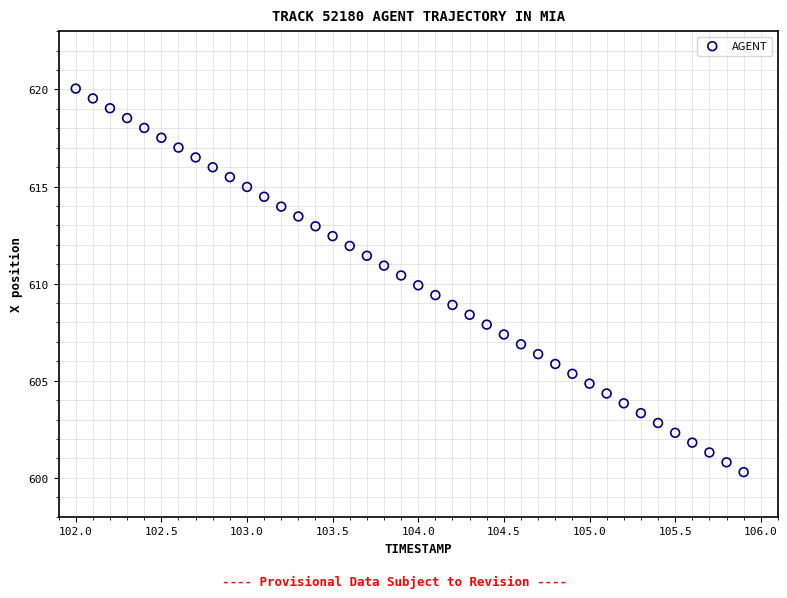

What is the range of Y values (max minus min)?

19.7